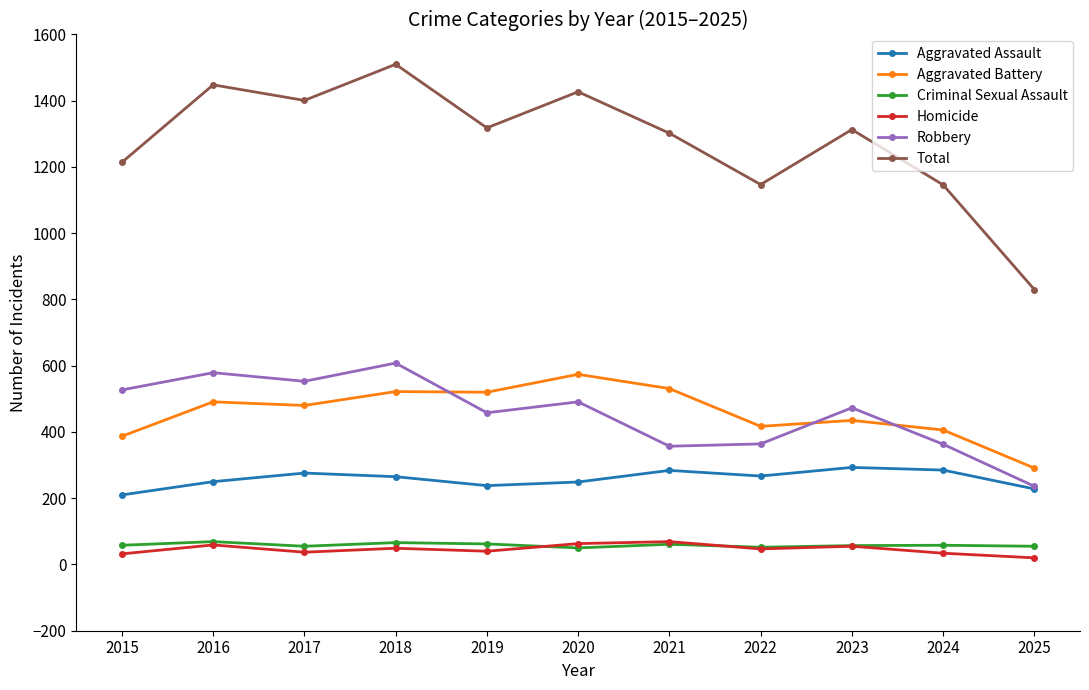

What is the highest value of the Criminal Sexual Assault series?

69